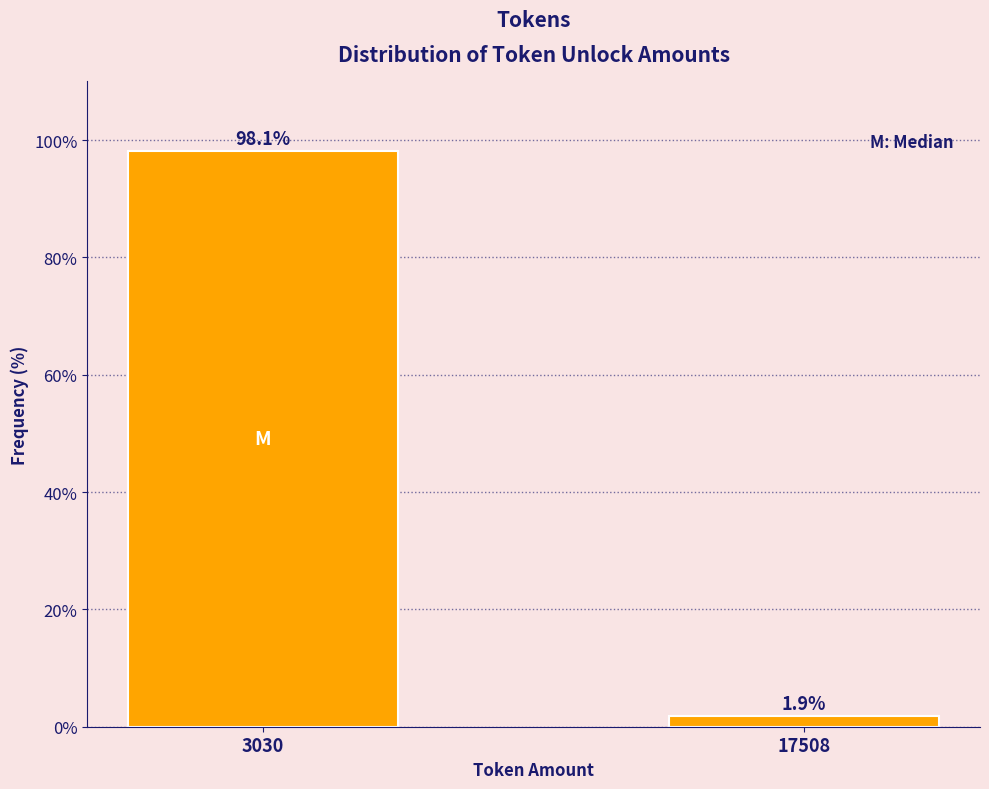

Reading left to right, transcribe all the data shown in this chart.

98.1	1.9